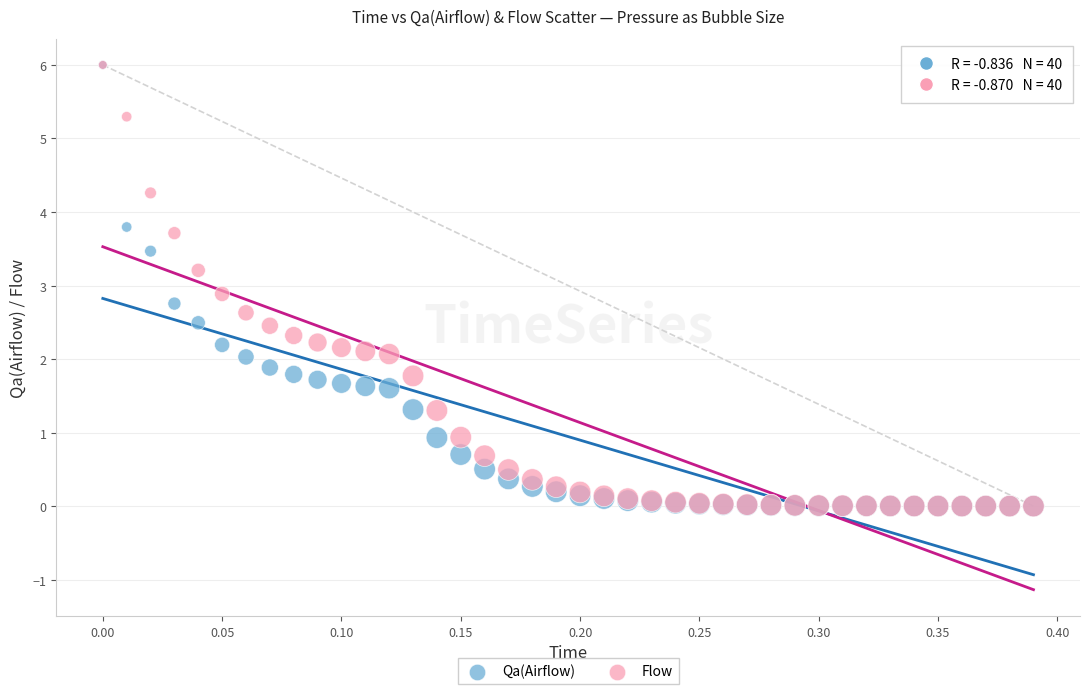

Across all series, what Y value is closest to 3?

2.9